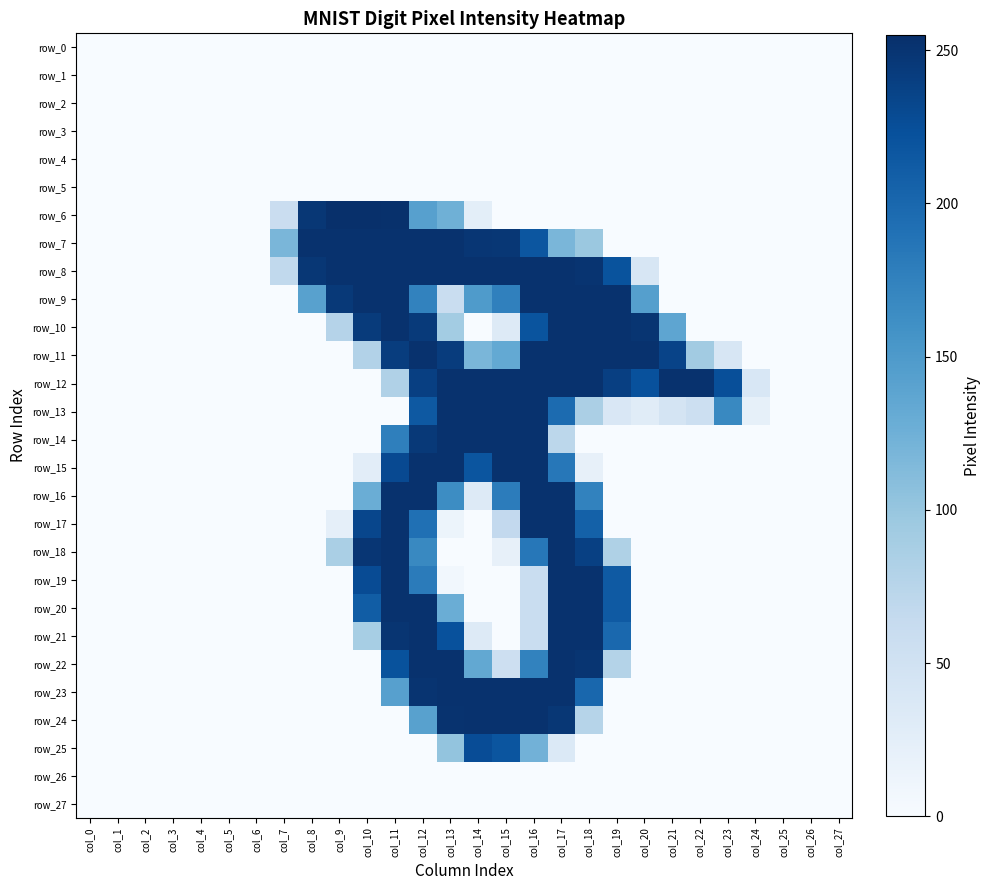

Where is row_6 nearest to the value 127?

col_13